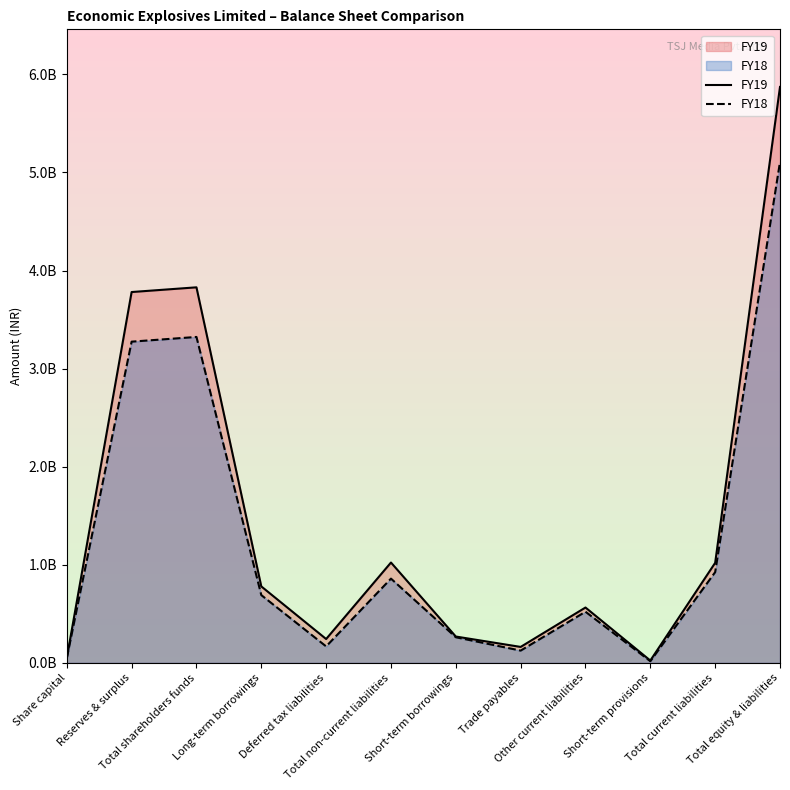

True or false: FY19 and FY18 cross at least once.

False